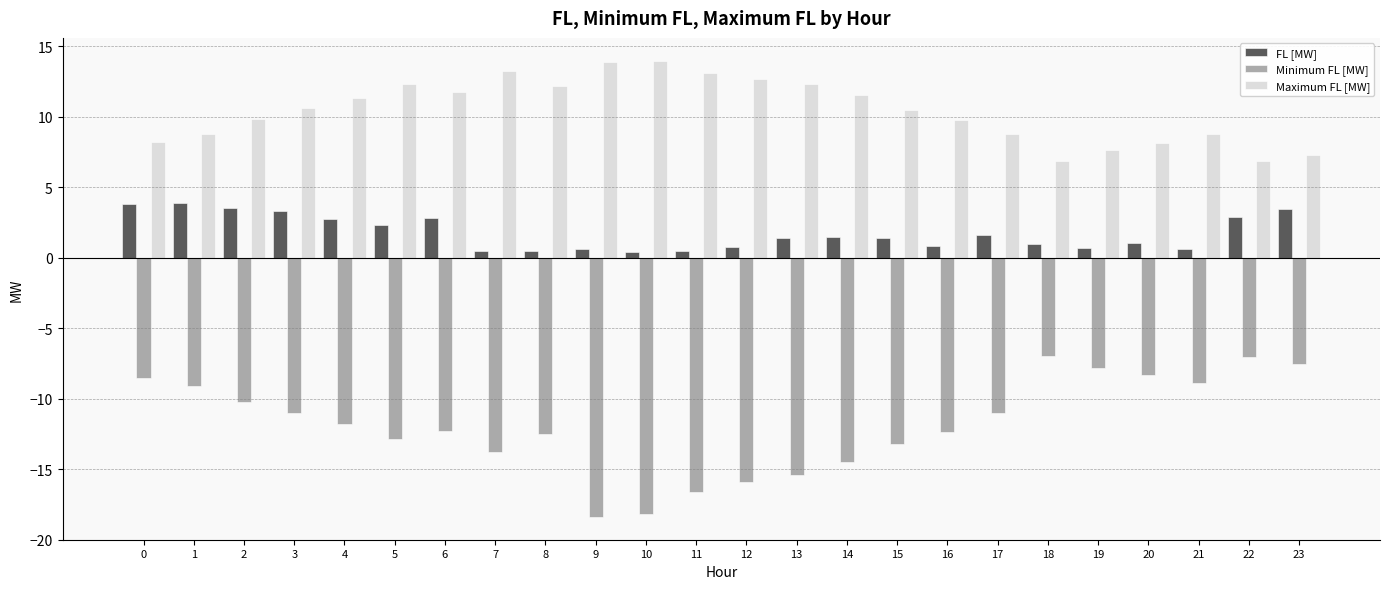

What is the highest value of the Maximum FL [MW] series?

14.0